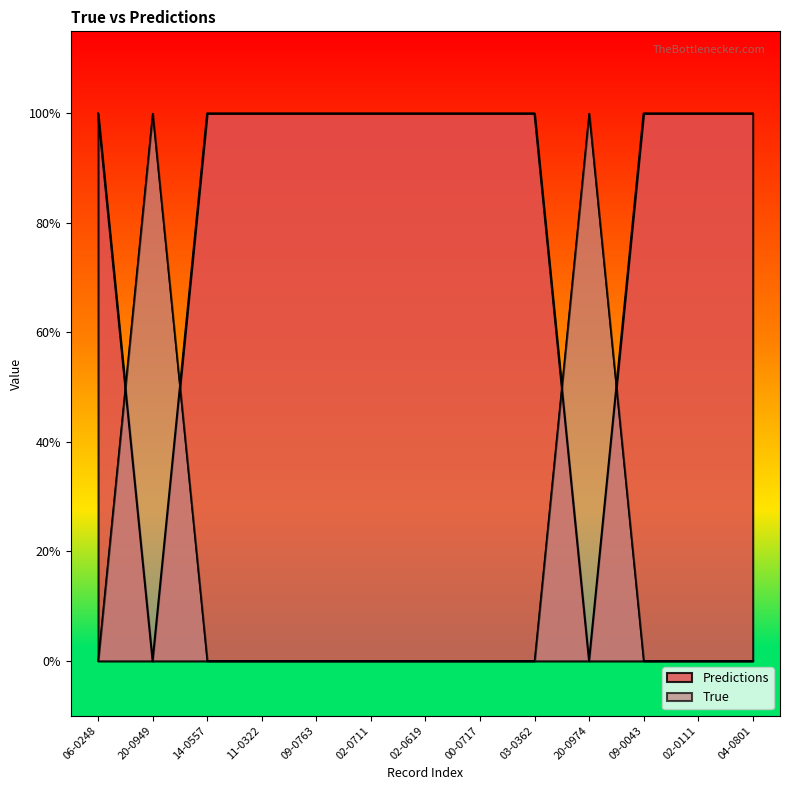

How many values in the Predictions series exceed 0?

2